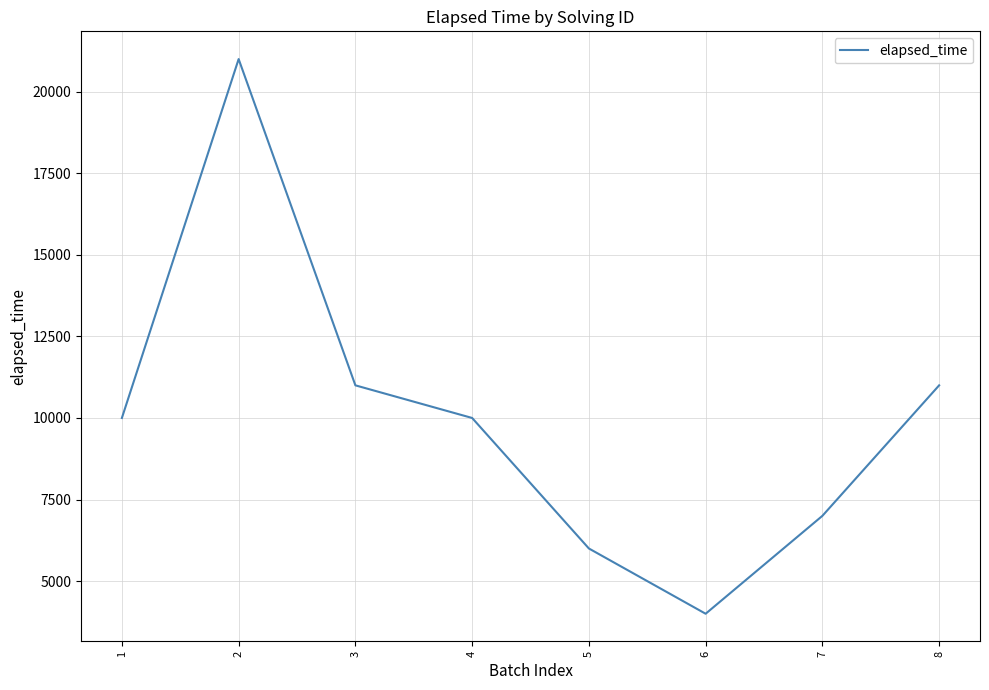

Which has a higher value, 7 or 8?

8